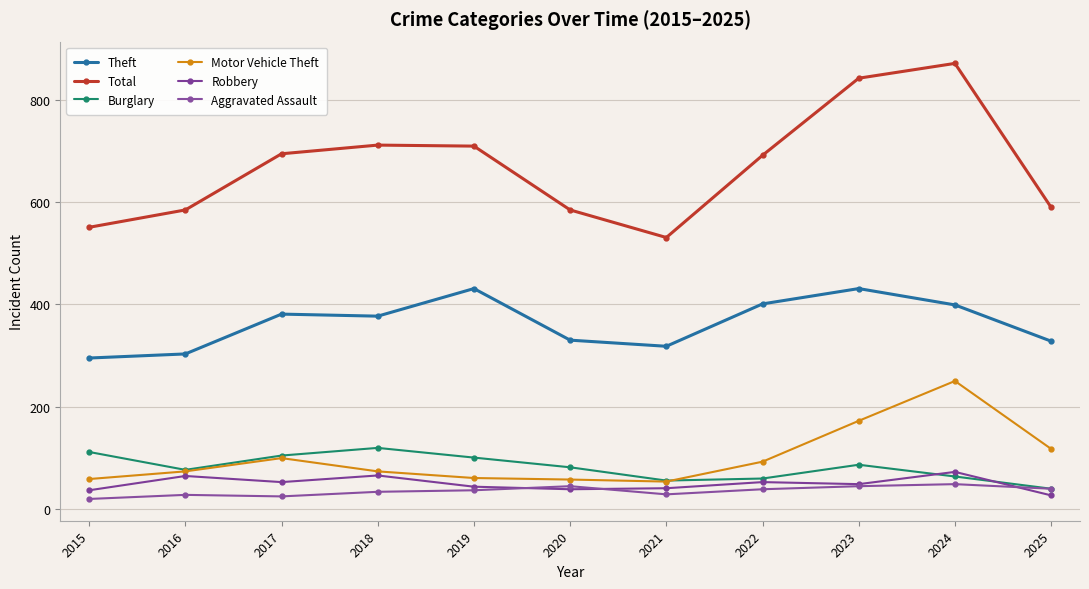

Is it true that Theft equals 154 at 2015?

False